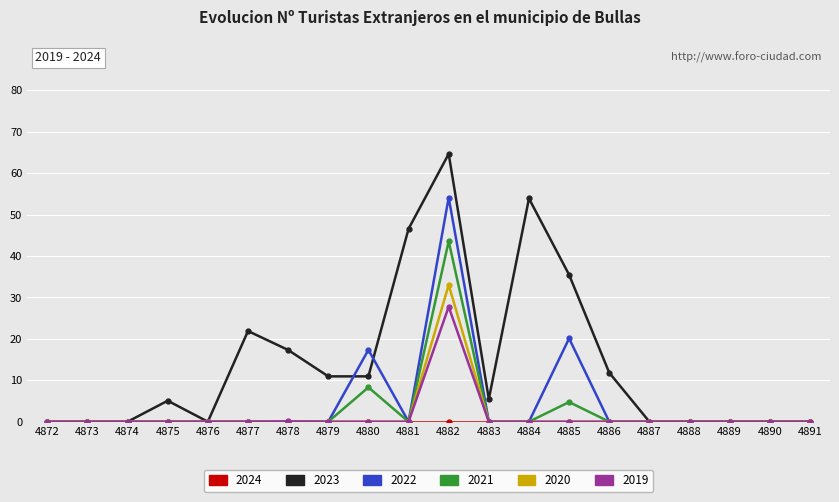

What is the maximum value shown in the chart?

64.6